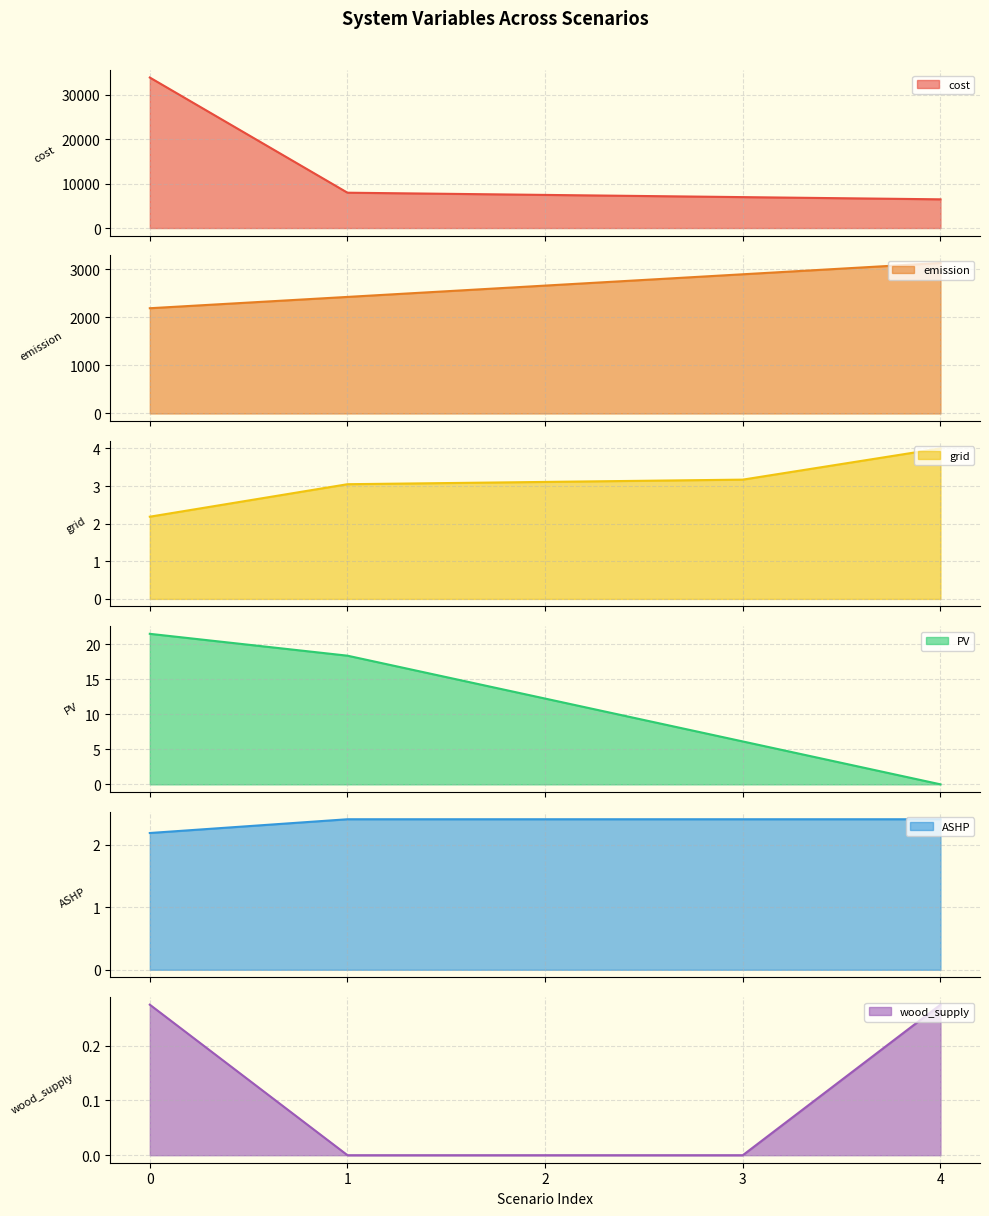

What are all the series names shown in the legend?

cost, emission, grid, PV, ASHP, wood_supply